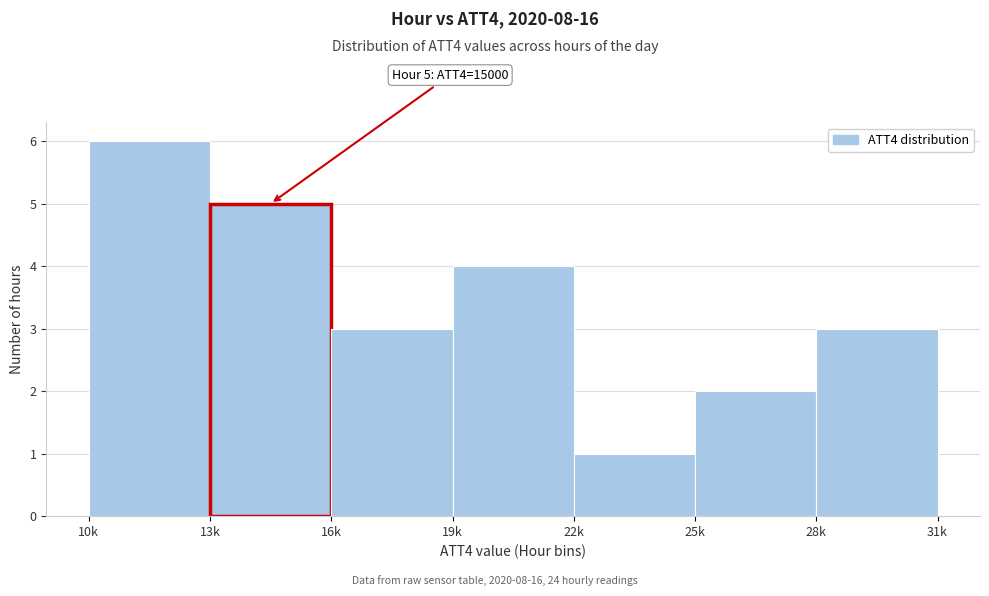

Reading left to right, transcribe all the data shown in this chart.

10k=6	13k=5	16k=3	19k=4	22k=1	25k=2	28k=3